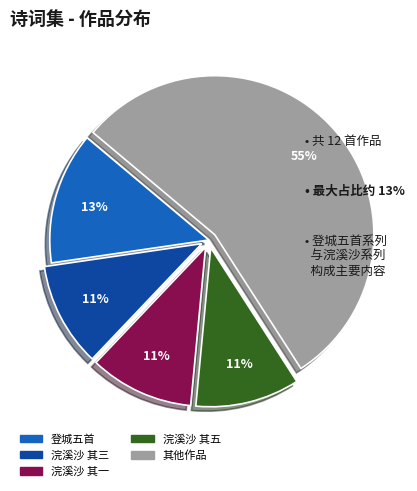

To the nearest percent, what is the difference between the largest and smallest slice percentages?

44%